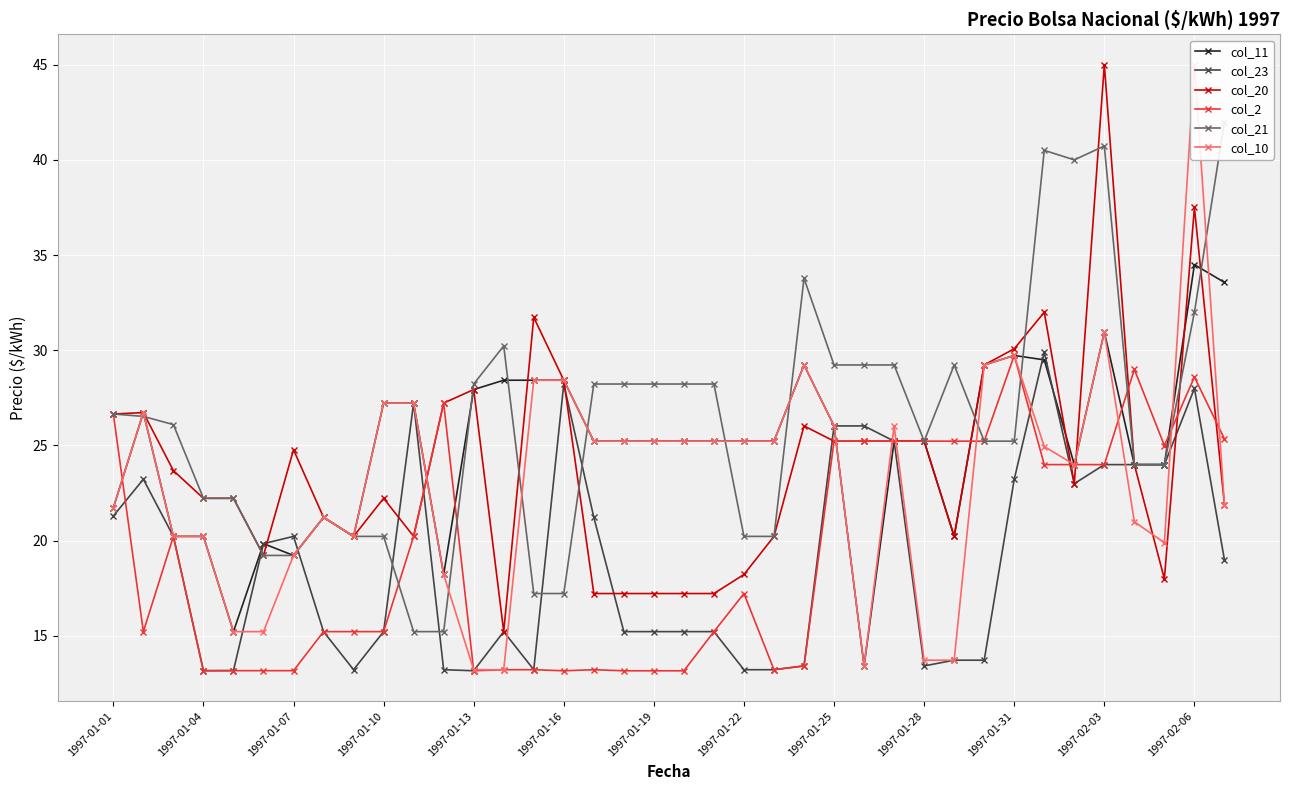

Is the value of col_20 at 1997-01-07 greater than the value of col_23 at 1997-01-01?

Yes